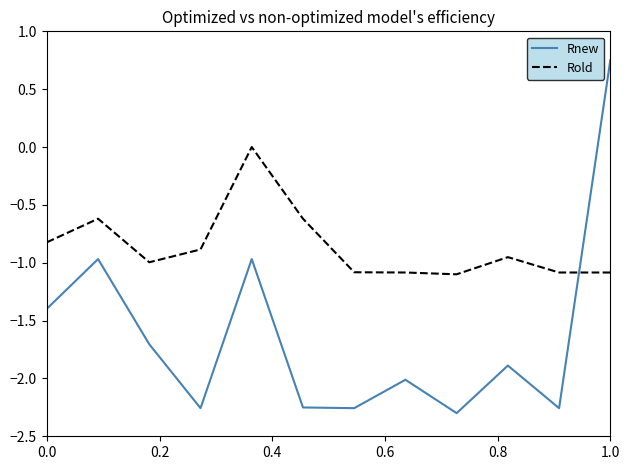

What is the sum of all Rnew values?

-19.5